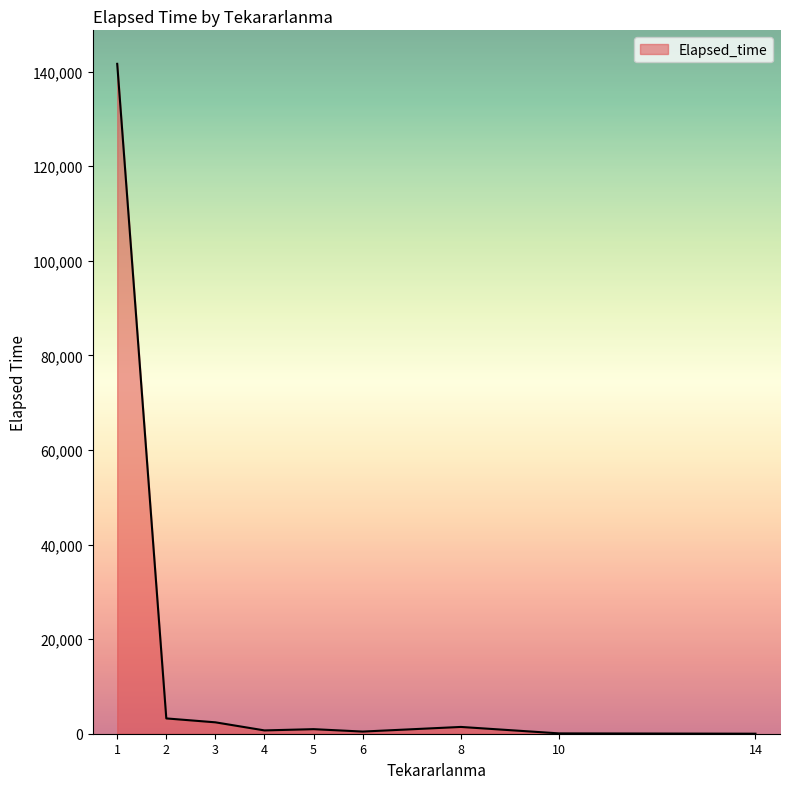

Which label corresponds to the largest value in the chart?

1